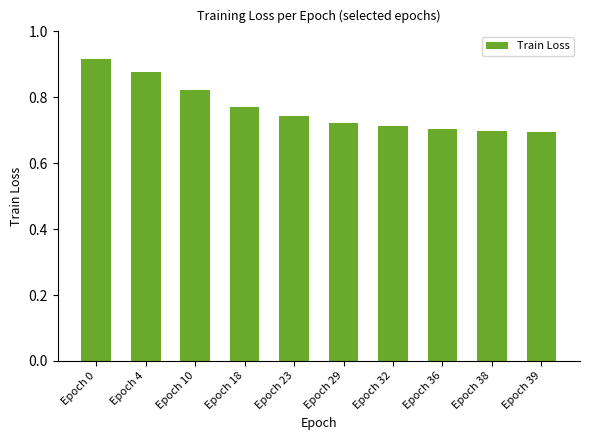

How many series are shown in this chart?

1